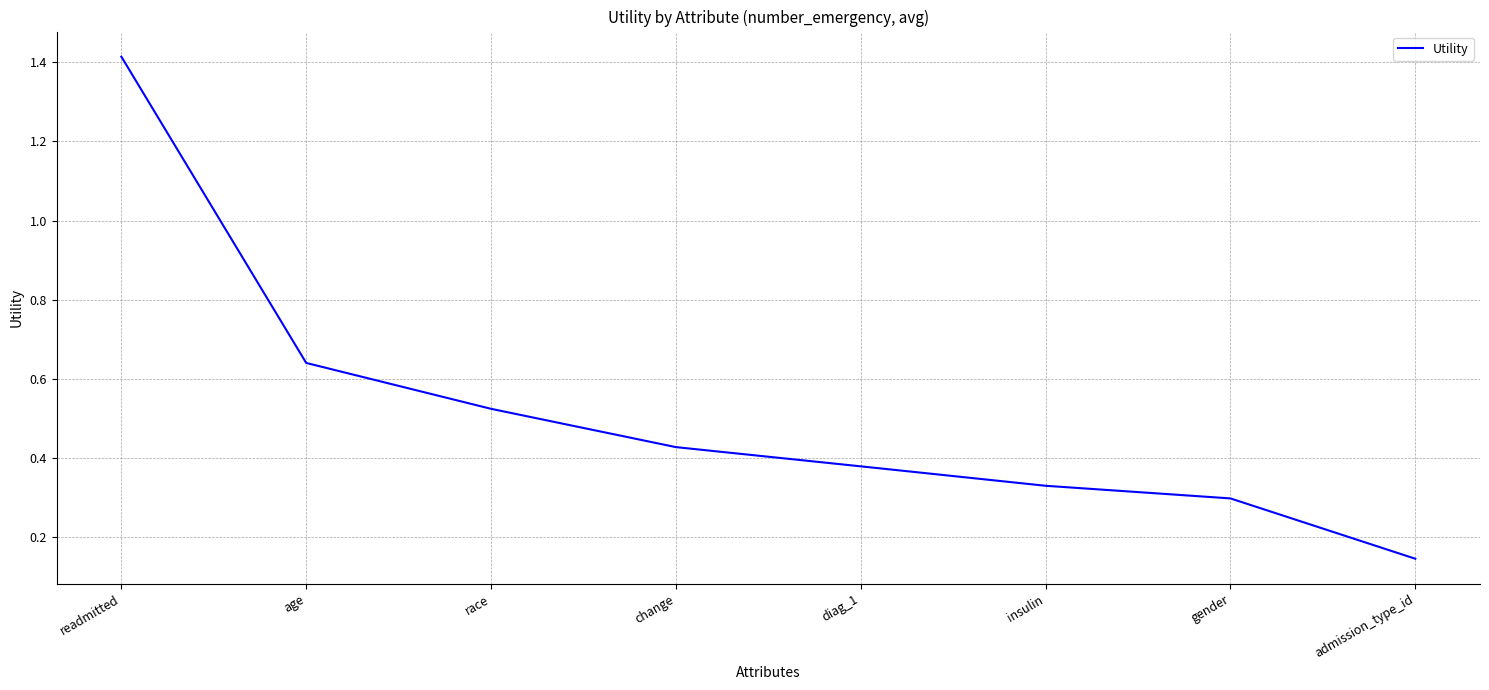

Which label corresponds to the smallest value in the chart?

admission_type_id